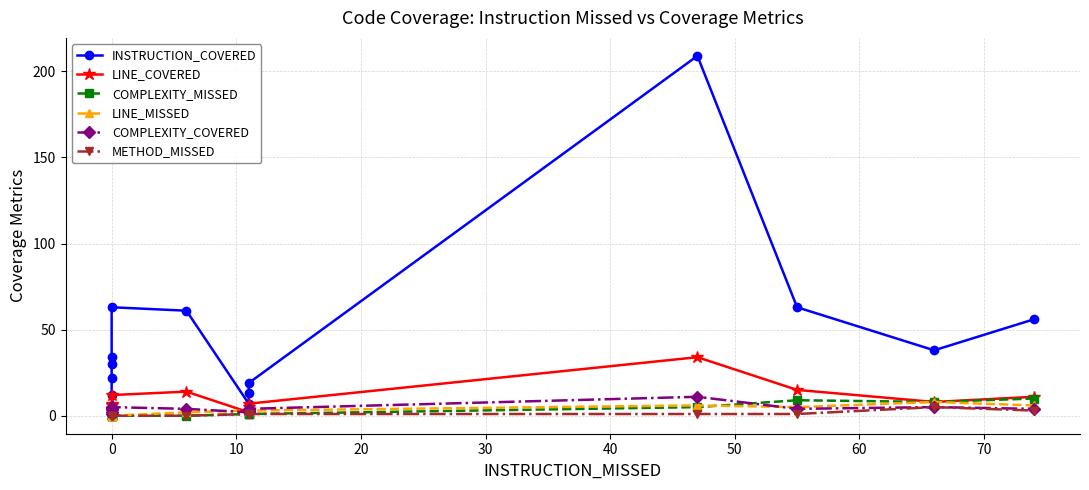

What is the value of the INSTRUCTION_COVERED point at the 10th from the left?

209